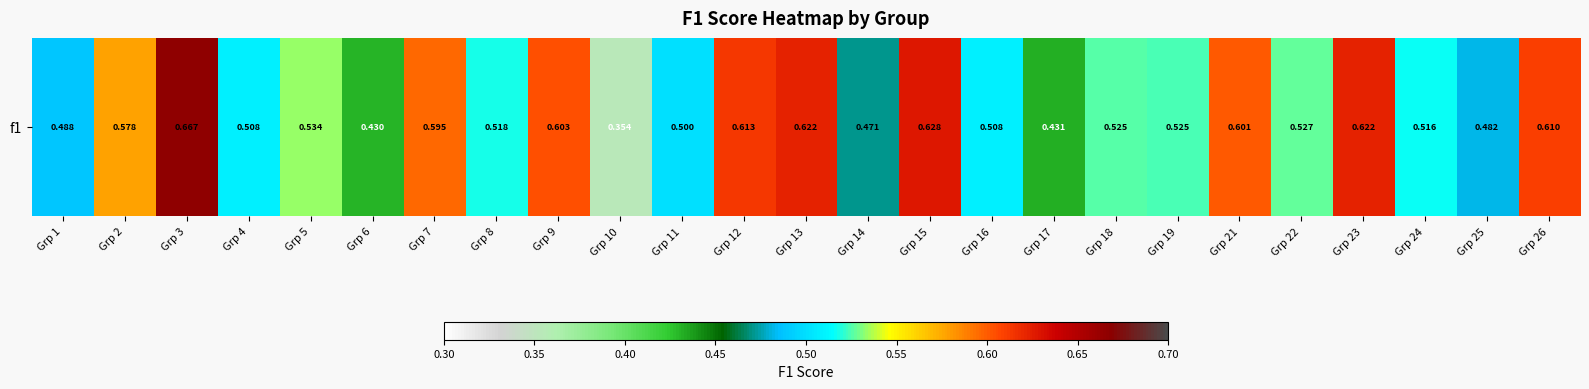

What is the difference between the maximum and second lowest values?

0.2